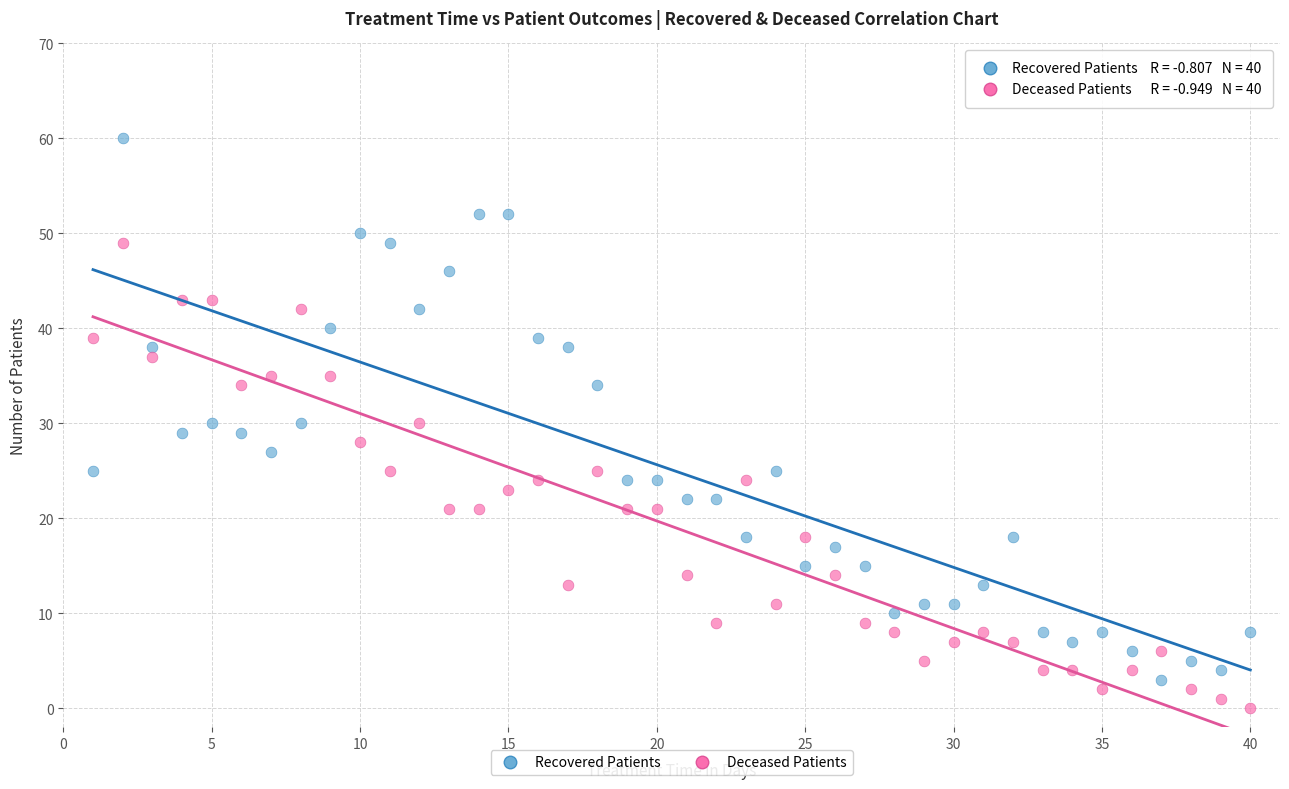

Across all data points, what is the range of Y values (max minus min)?

60